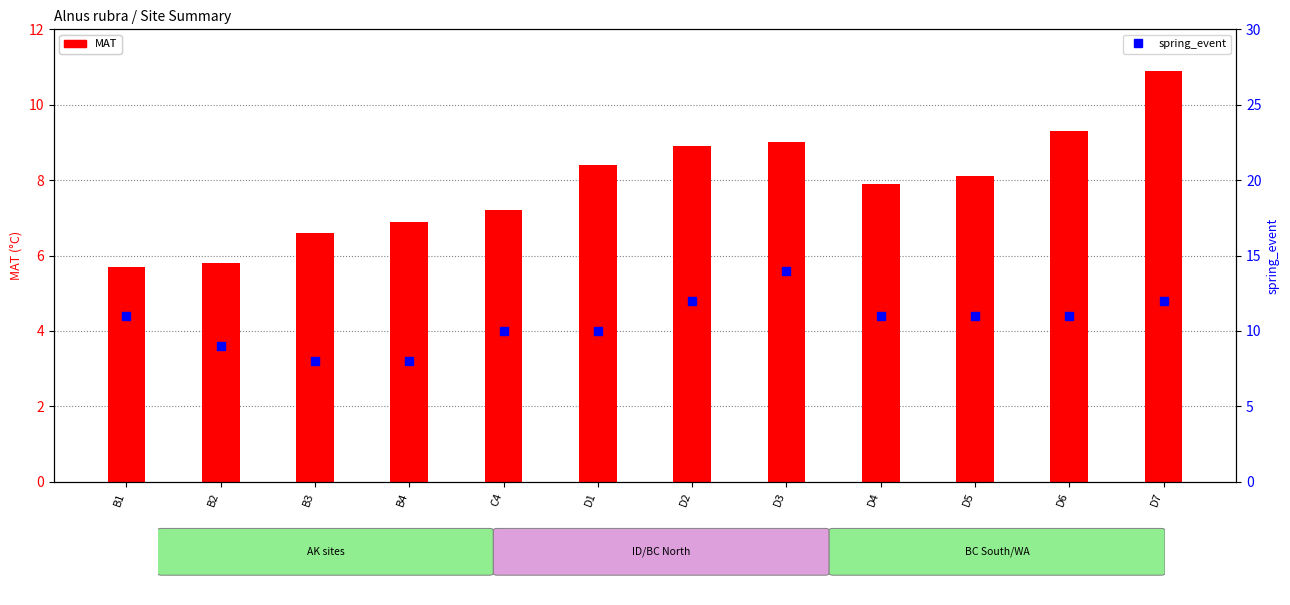

Which series reaches the minimum Y coordinate?

MAT